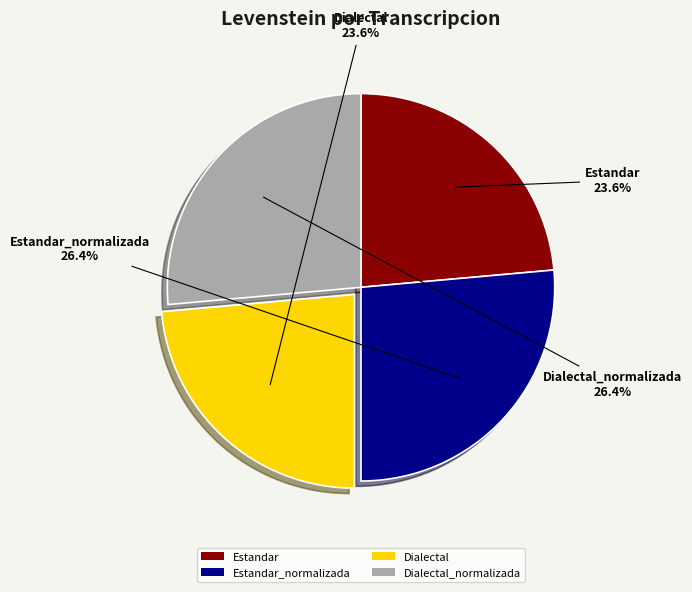

What portion of the pie excludes Estandar_normalizada?

73.6%